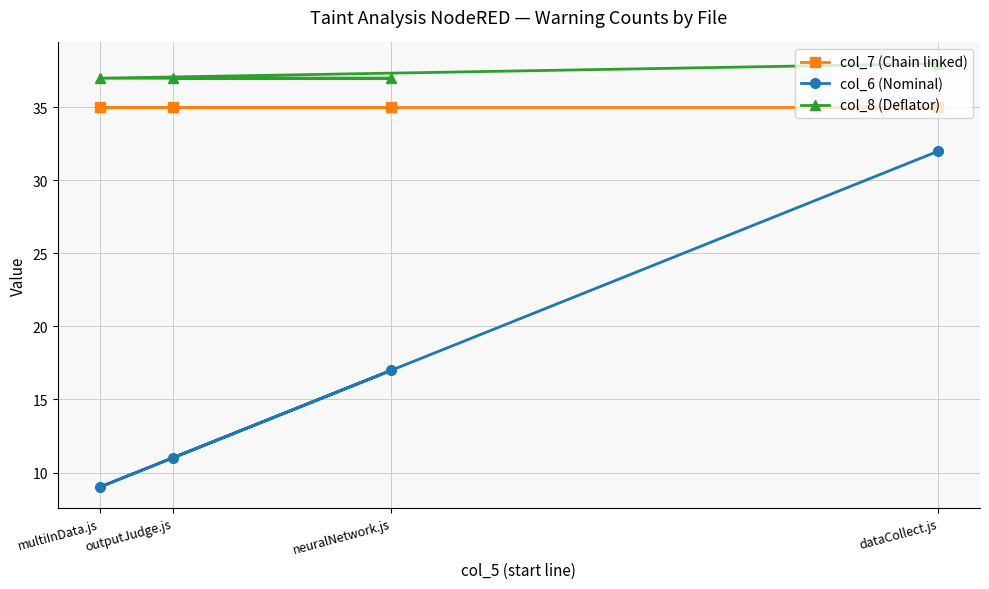

True or false: col_8 (Deflator) has a value of 15 at outputJudge.js.

False